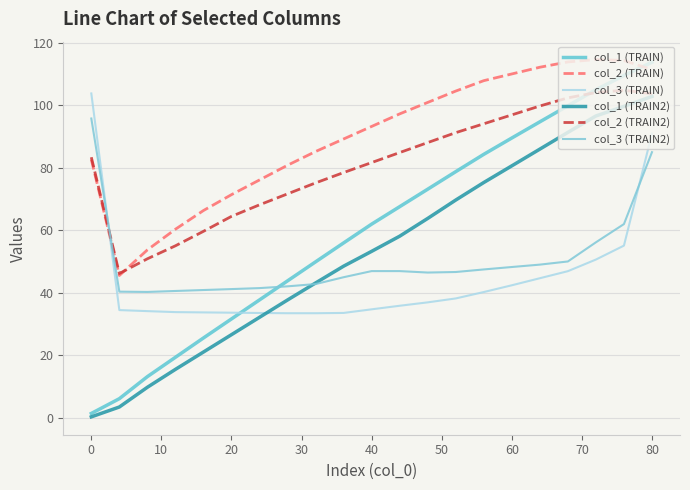

Does the chart have visible grid lines?

Yes